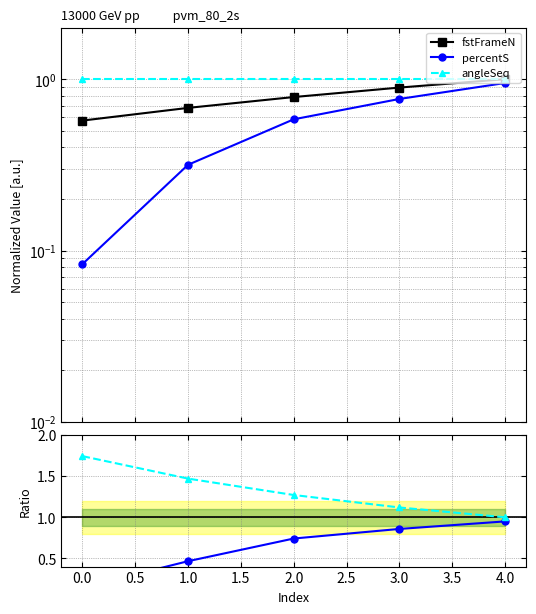

Count the number of categories in the chart.

5